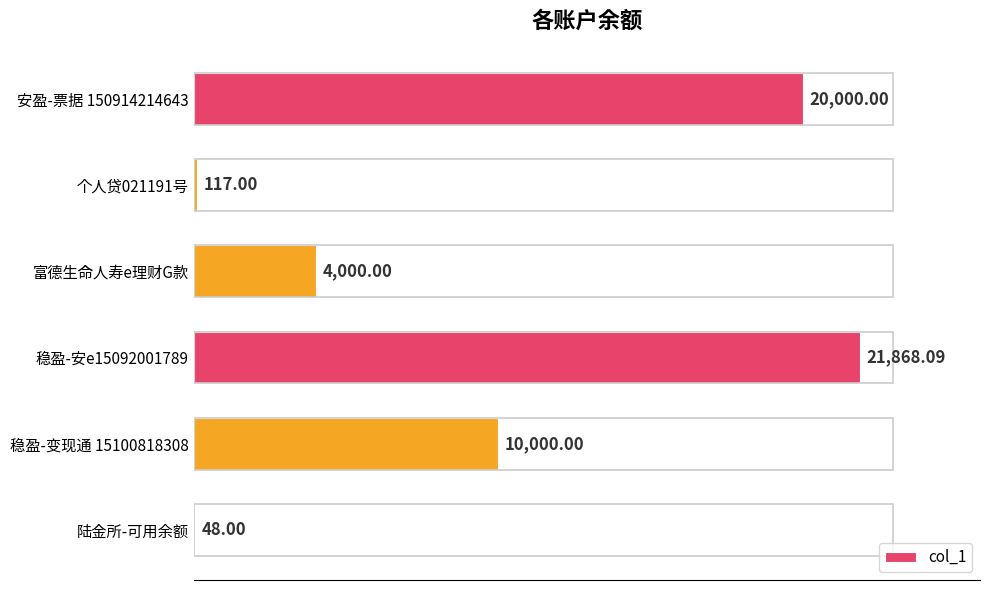

Between 个人贷021191号 and 稳盈-安e15092001789, which is larger?

稳盈-安e15092001789